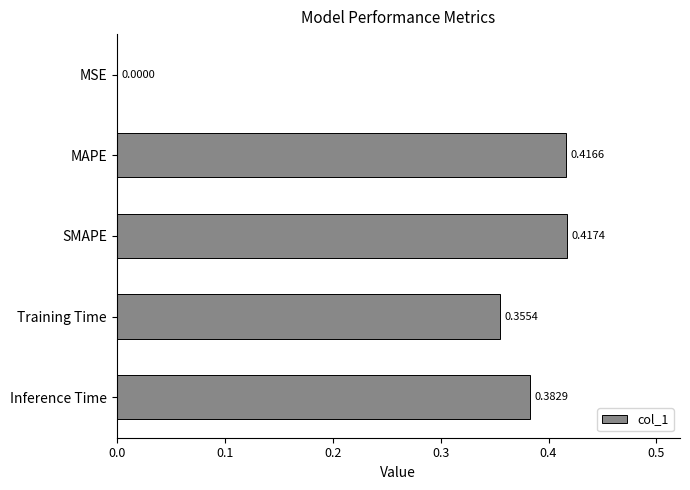

Which label corresponds to the largest value in the chart?

SMAPE